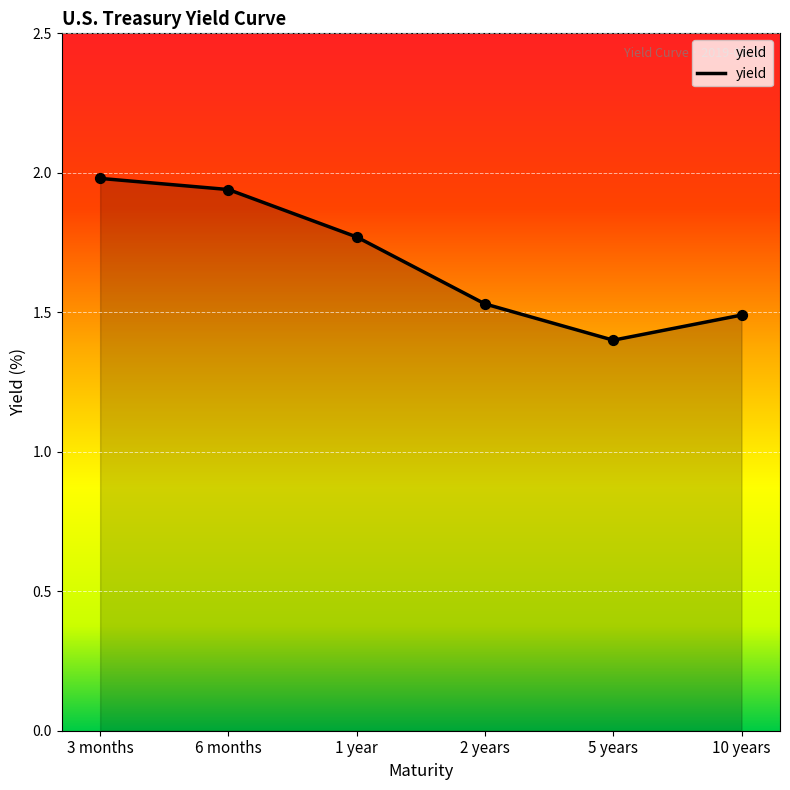

Which has a higher value, 10 years or 3 months?

3 months